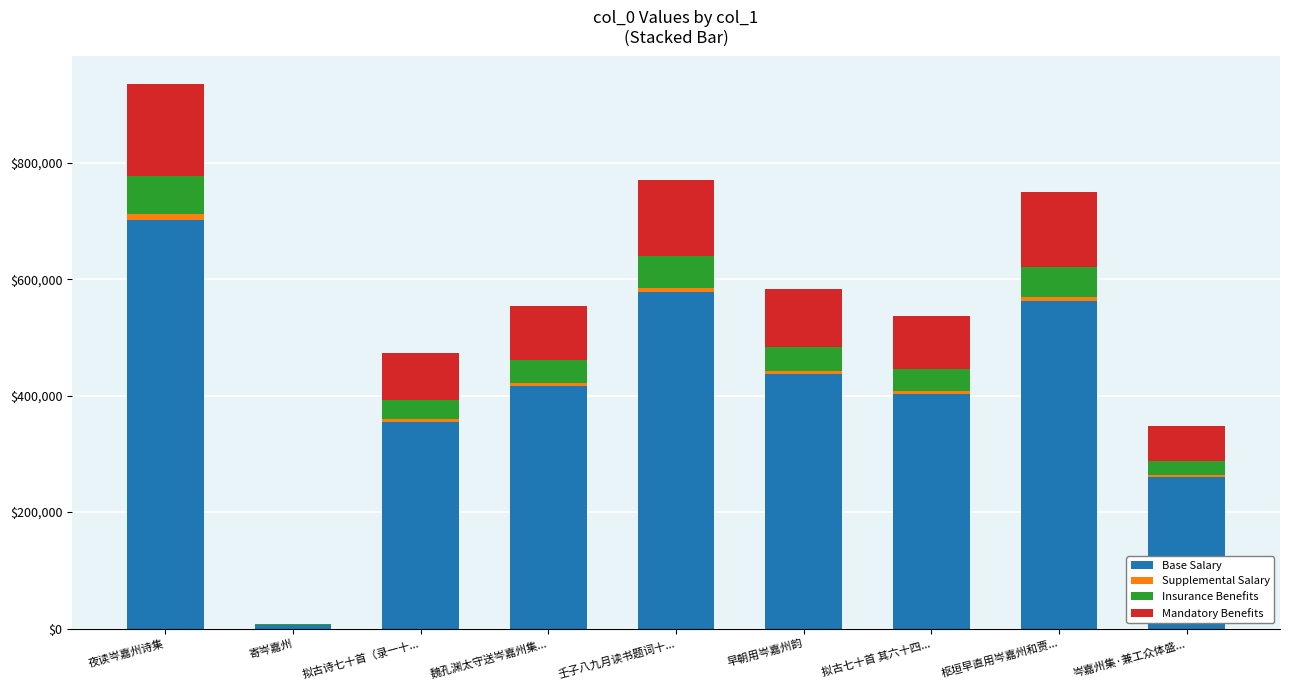

What is the sum of all Base Salary values?

3720078.0